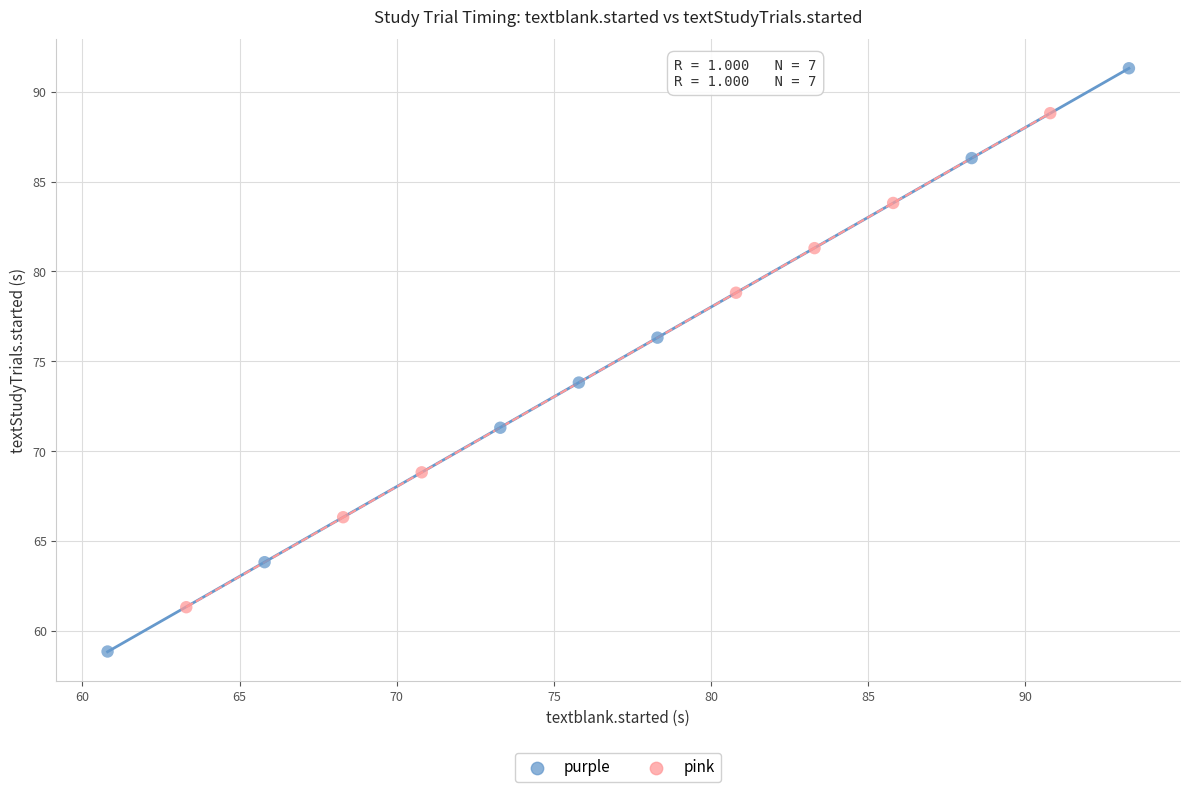

Which series reaches the minimum Y coordinate?

purple